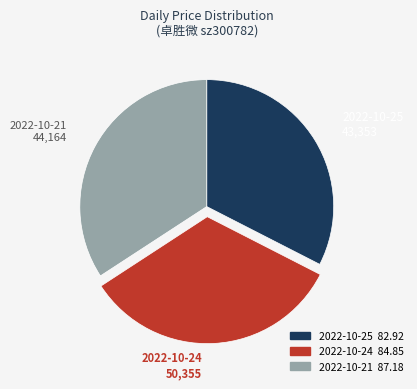

Is there a majority slice in this chart?

No